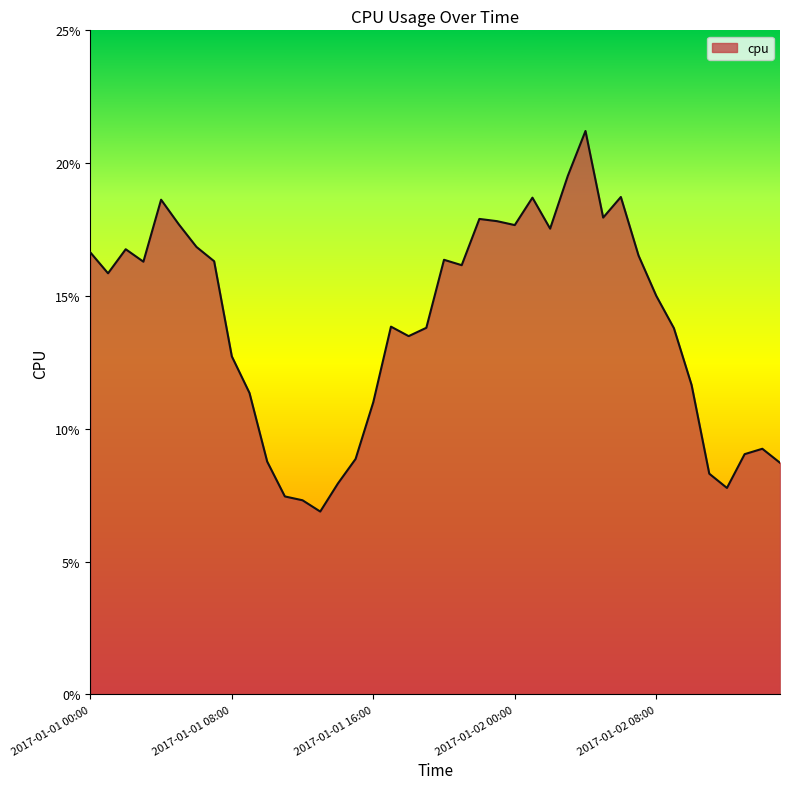

What is the label of the 2nd point from the left?

2017-01-01 01:00